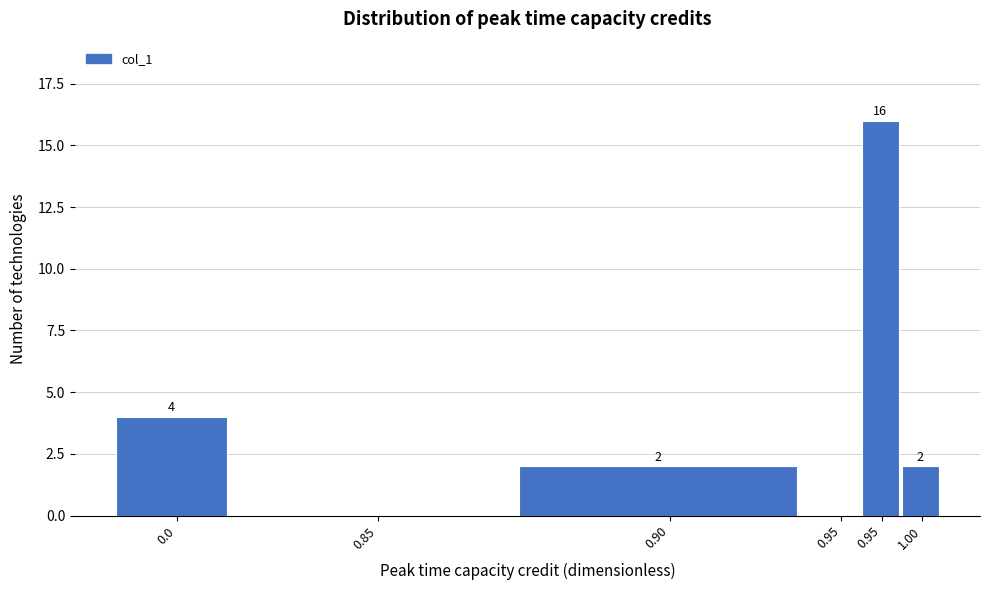

Count the number of data series in this chart.

1